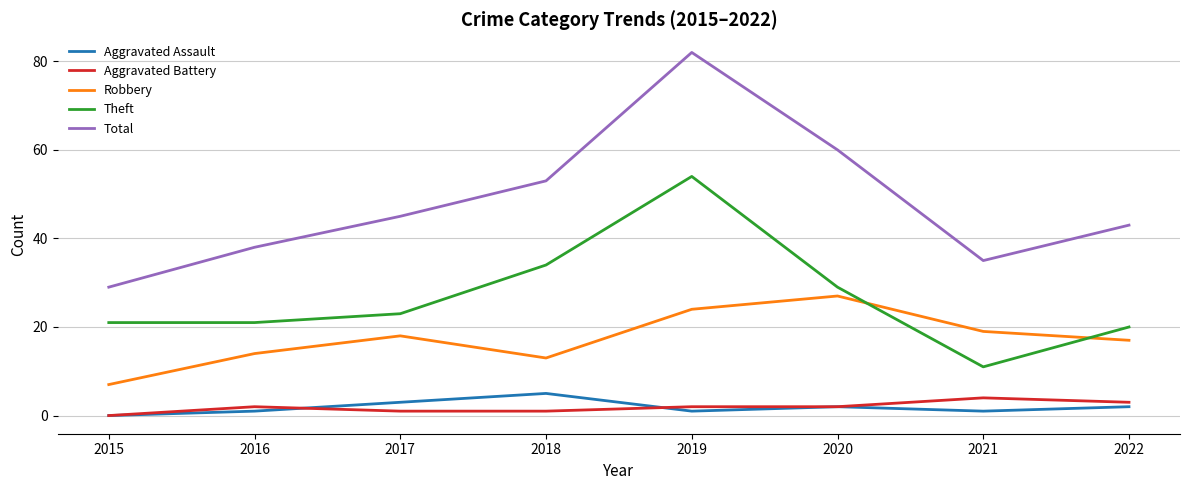

What is the average value of the Total series?

48